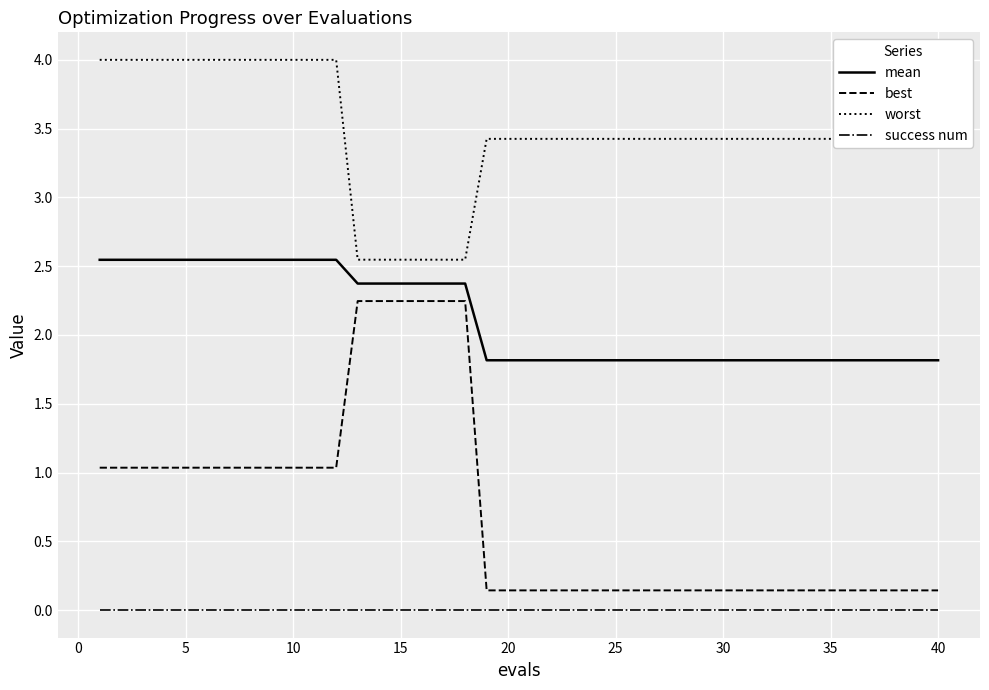

Which series has the widest spread of values?

best